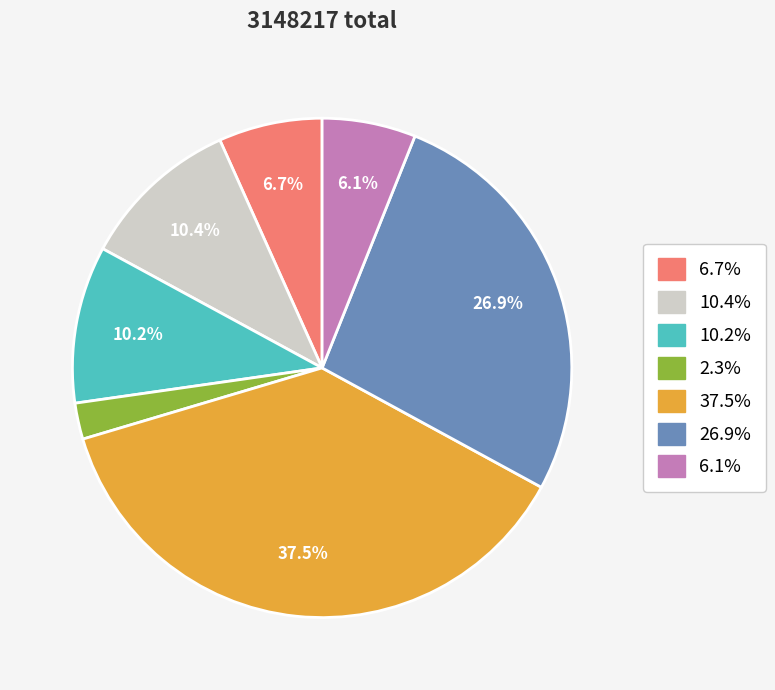

How many segments does this pie chart have?

7